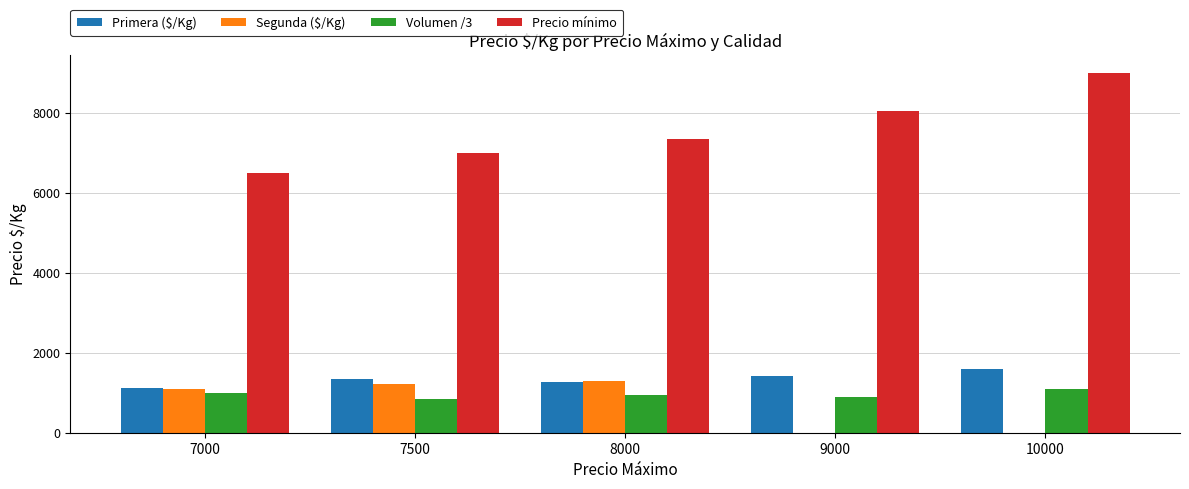

Which series has the largest total across all categories?

Precio mínimo